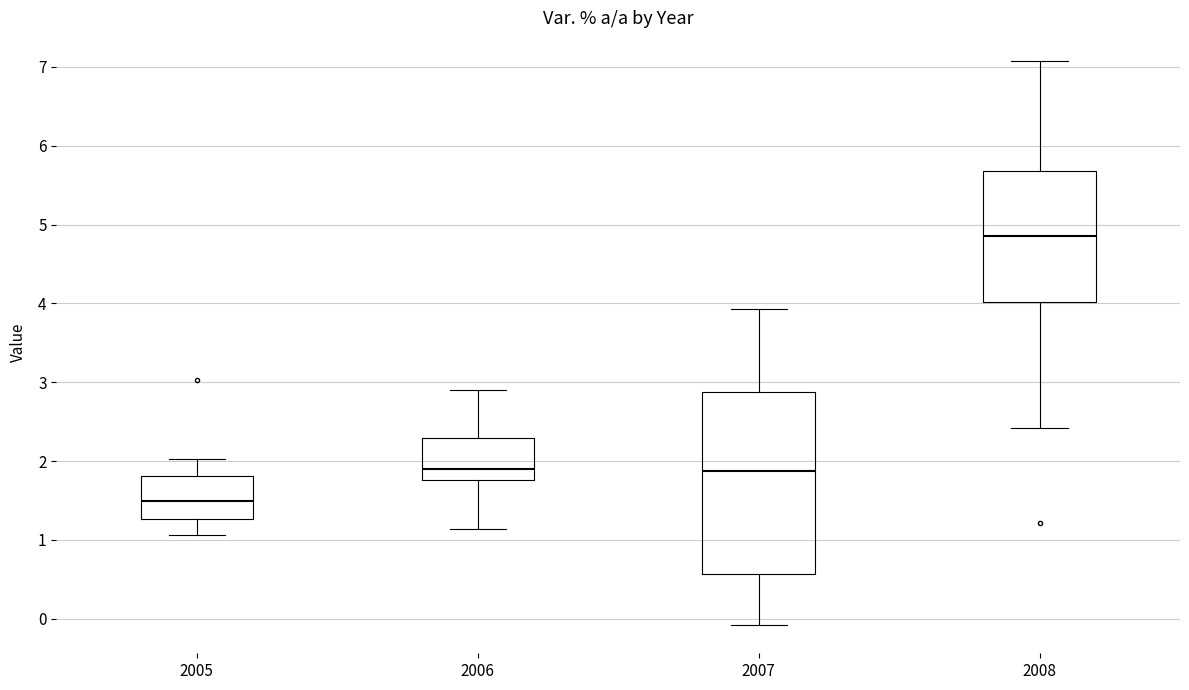

Which box is the tallest, from its lower edge to its upper edge?

2007